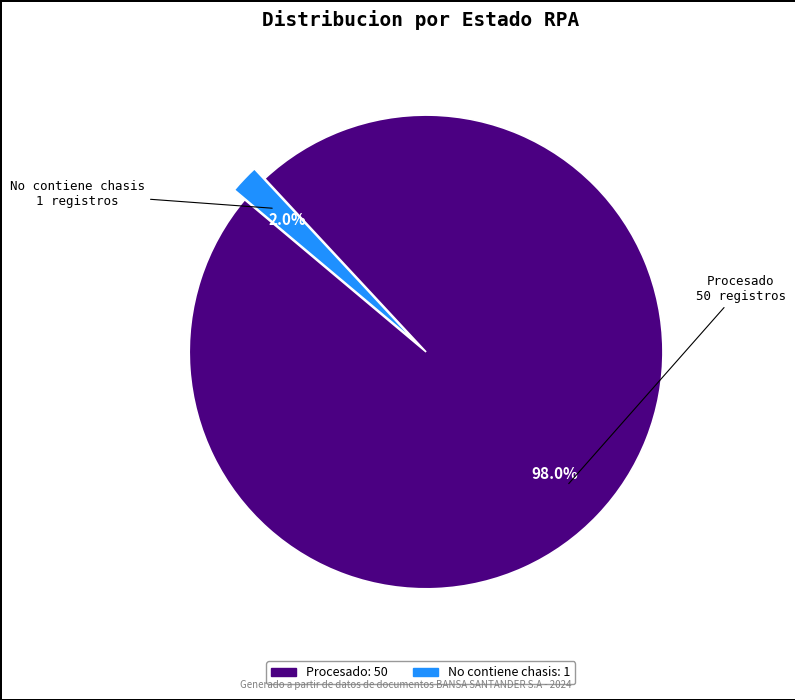

To the nearest percent, what is the combined percentage of Procesado and No contiene chasis?

100%